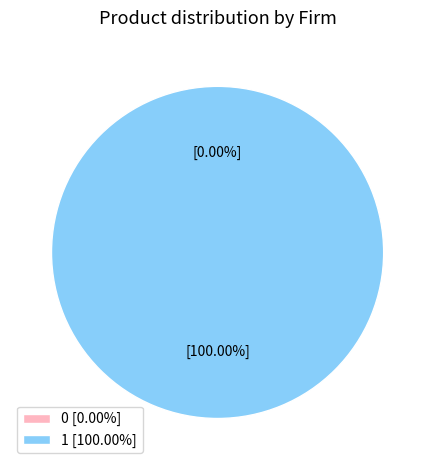

To the nearest percent, what is the combined percentage of 0 and 1?

100%